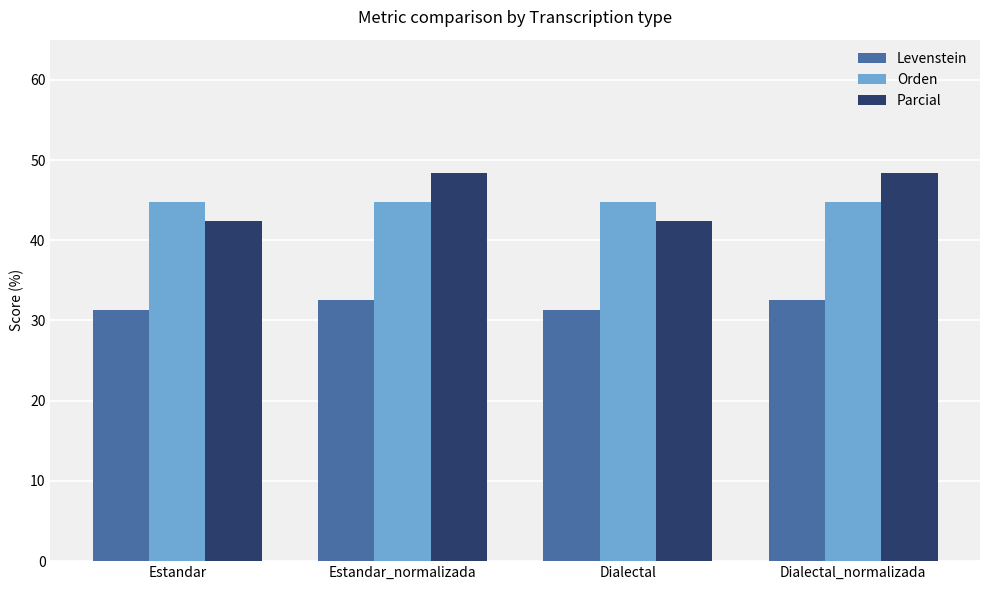

Read the Parcial value at Dialectal.

42.4